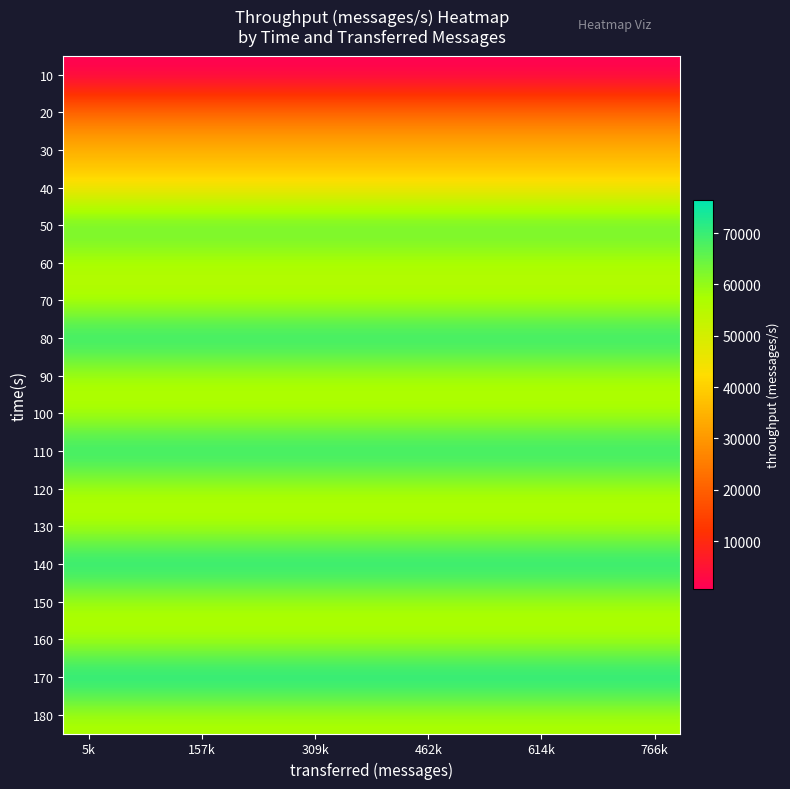

What is the maximum value shown in the chart?

76504